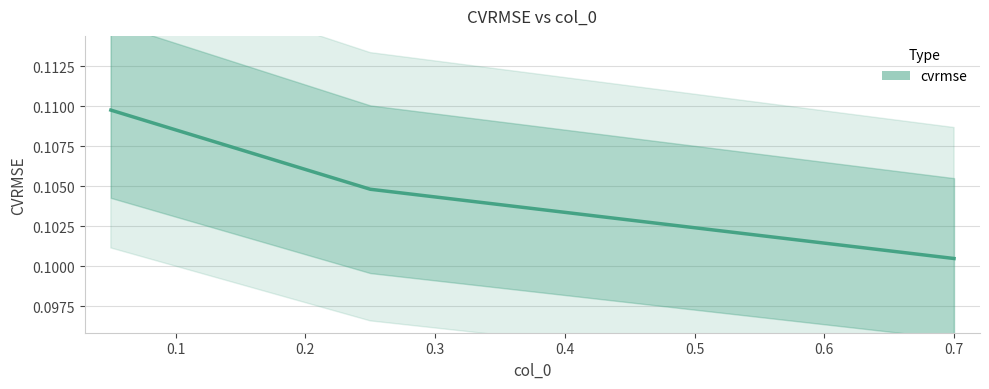

How many lines are shown in the chart?

1